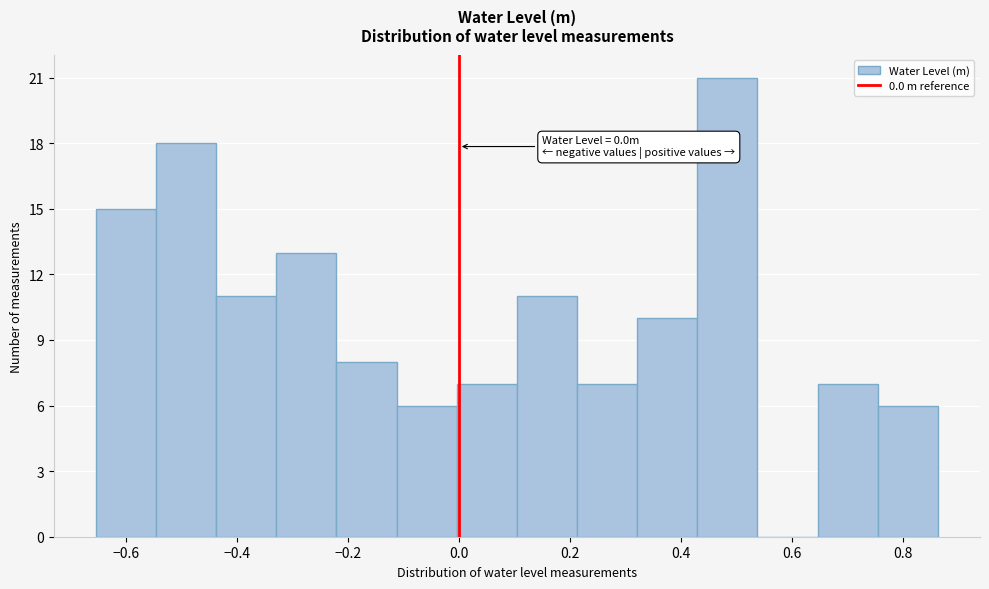

Which range on the x-axis has the tallest bar?

0.42 to 0.54